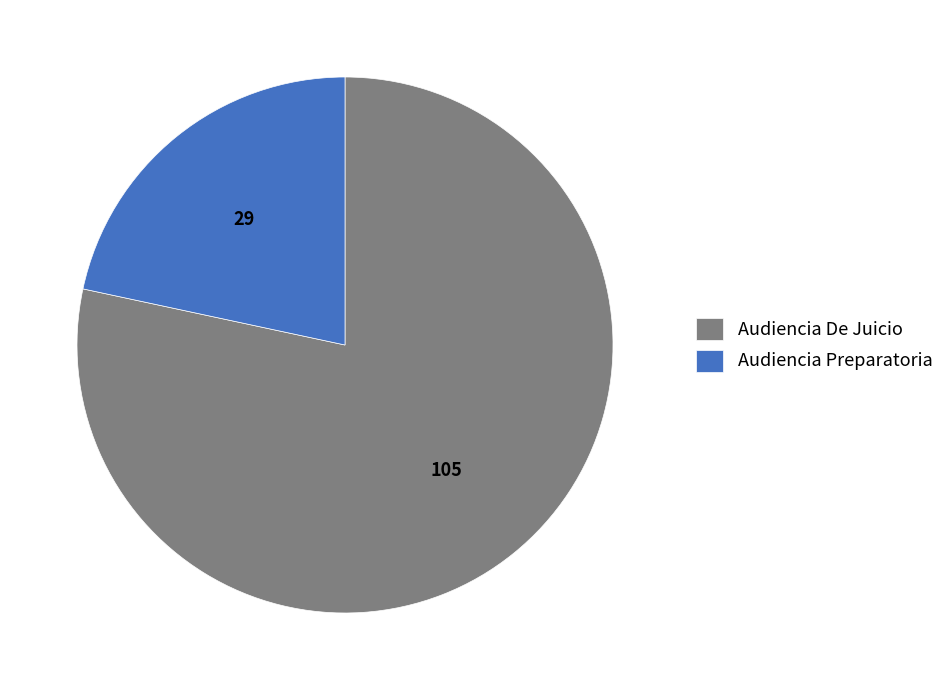

Is it true that Audiencia Preparatoria is 8% of the pie?

False